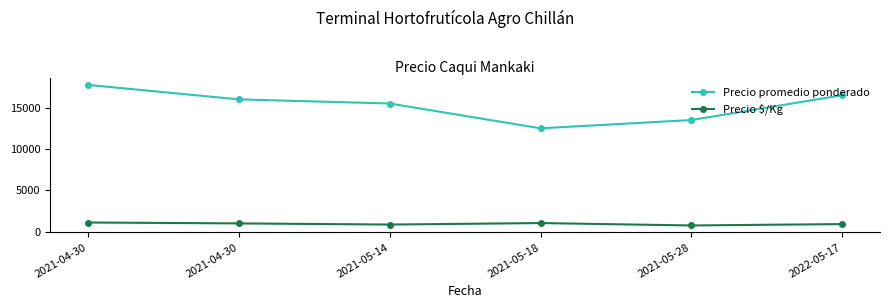

What are all the series names shown in the legend?

Precio promedio ponderado, Precio $/Kg